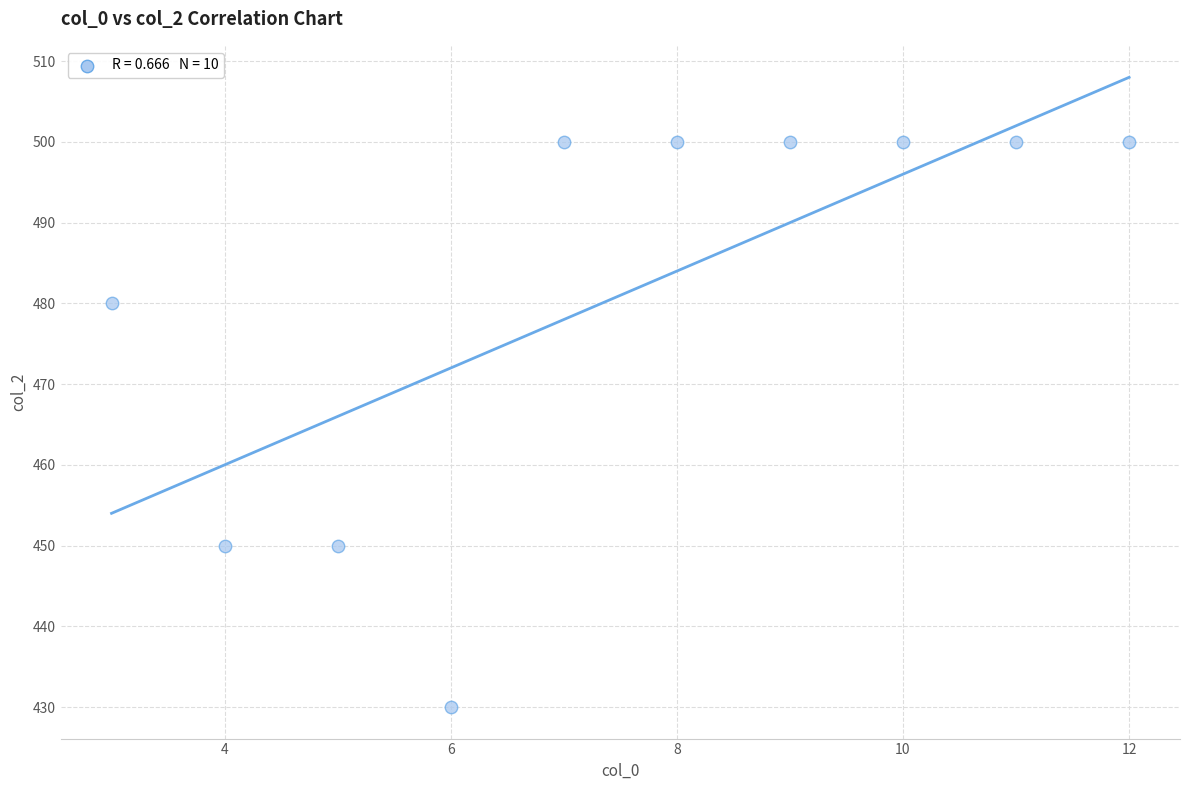

What is the average Y value?

481